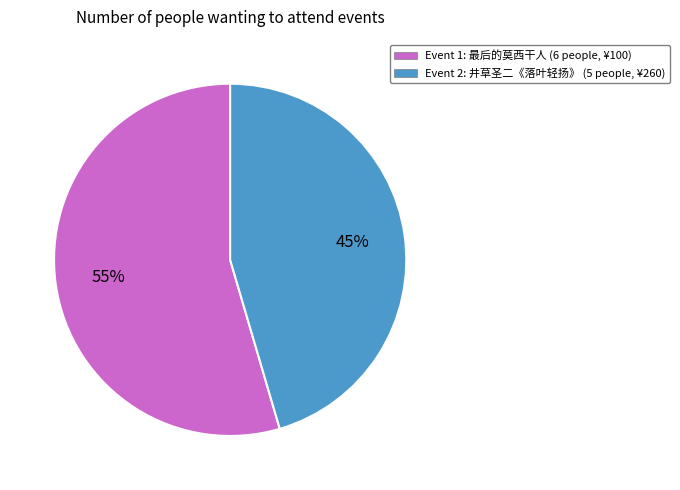

Is the sum of Event 2: 井草圣二《落叶轻扬》 (5 people, ¥260) and Event 1: 最后的莫西干人 (6 people, ¥100) greater than half?

Yes